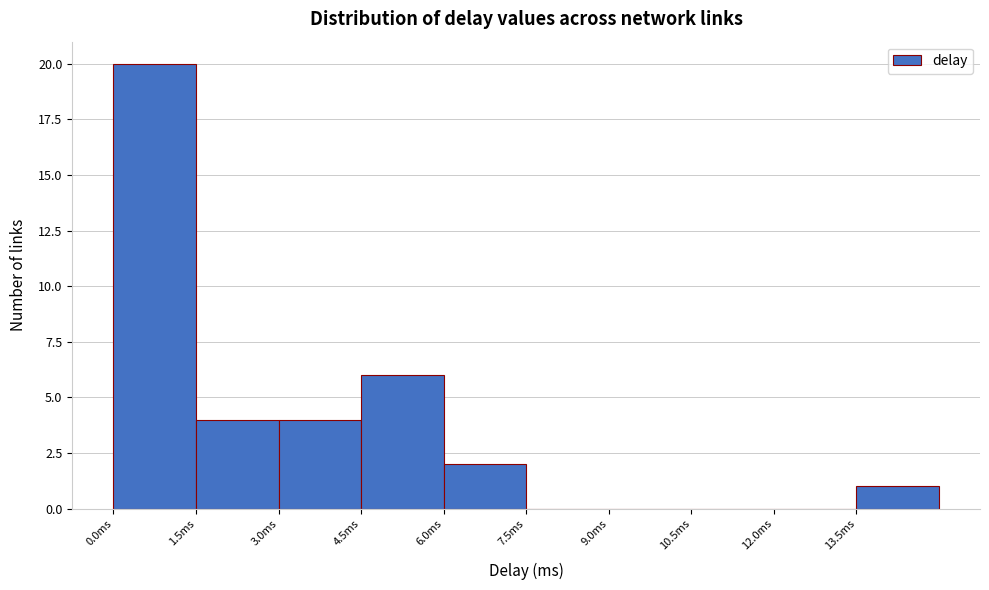

Over which range of the x-axis is the bar tallest?

0.0 to 1.5